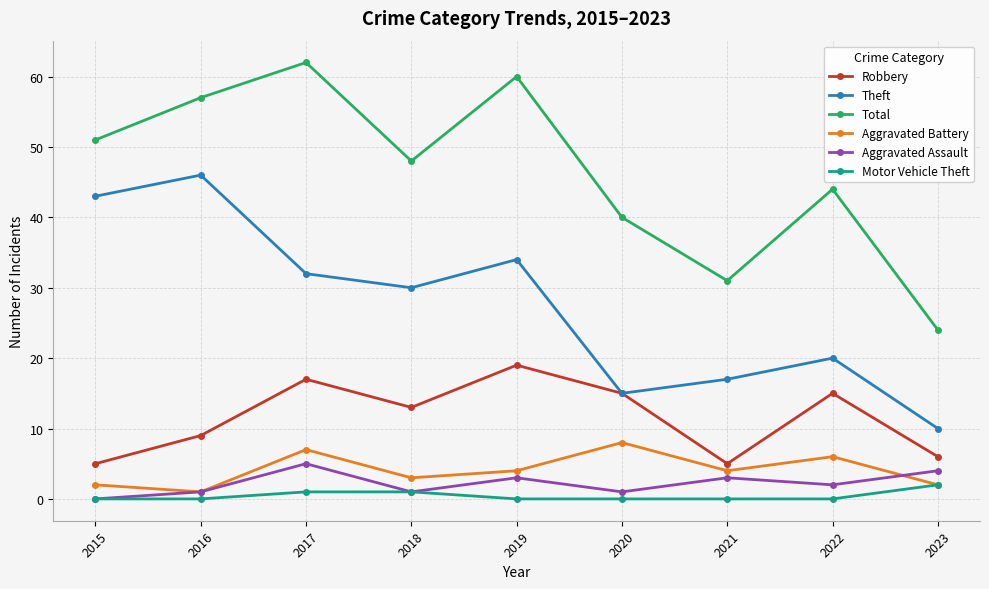

At which label does Total reach its minimum?

2023